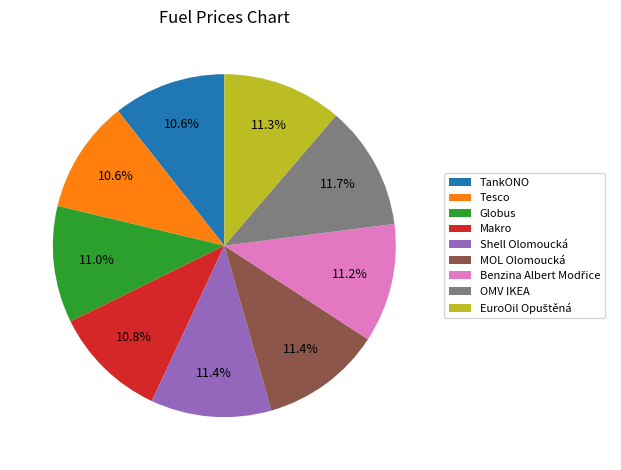

What percentage do Globus and Shell Olomoucká together represent?

22.4%